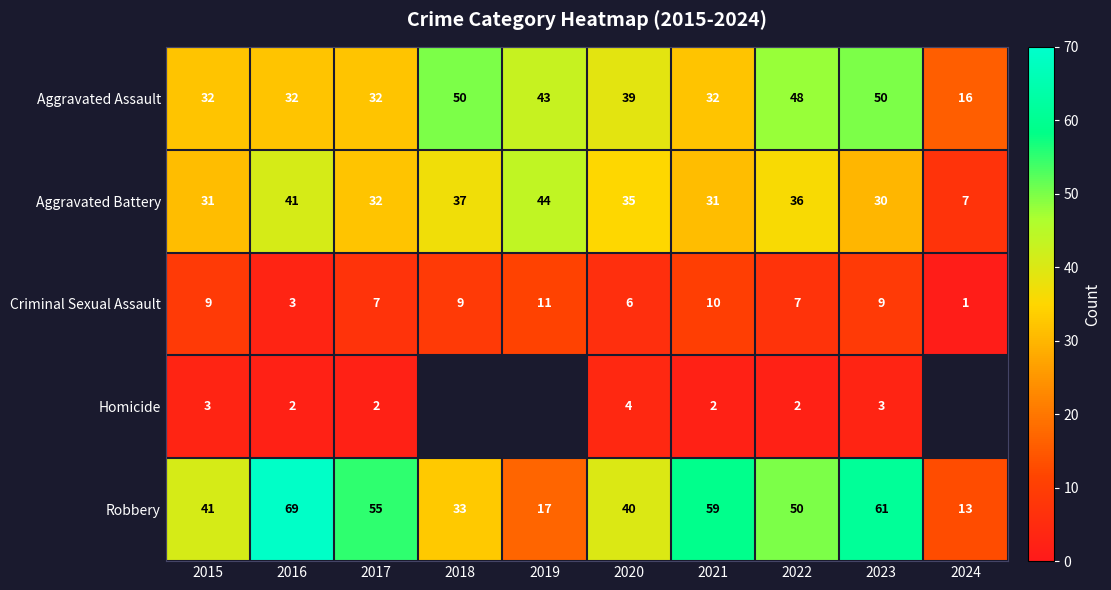

What is the spread (max minus min) of values at 2016?

67